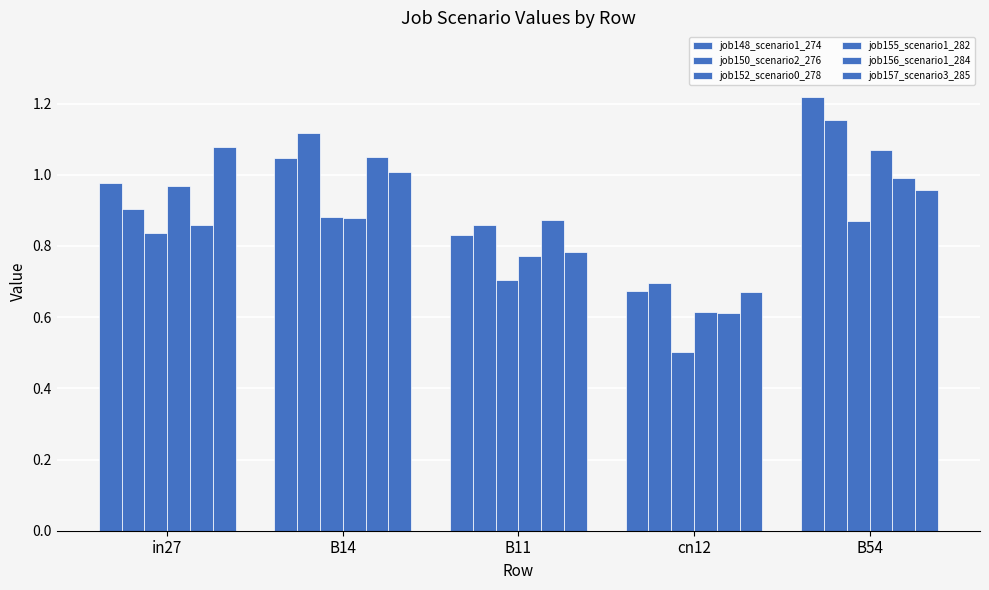

What is the difference between the job155_scenario1_282 values at B11 and in27?

0.2